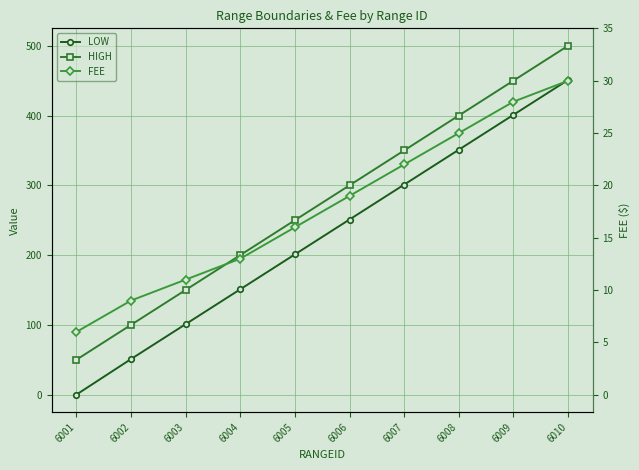

Reading right to left, extract all data points from this chart.

LOW: 451.0	401.0	351.0	301.0	251.0	201.0	151.0	101.0	51.0	0.0
HIGH: 500.0	450.0	400.0	350.0	300.0	250.0	200.0	150.0	100.0	50.0
FEE: 449.8	419.8	374.8	329.8	284.8	239.8	194.8	164.8	134.8	89.9